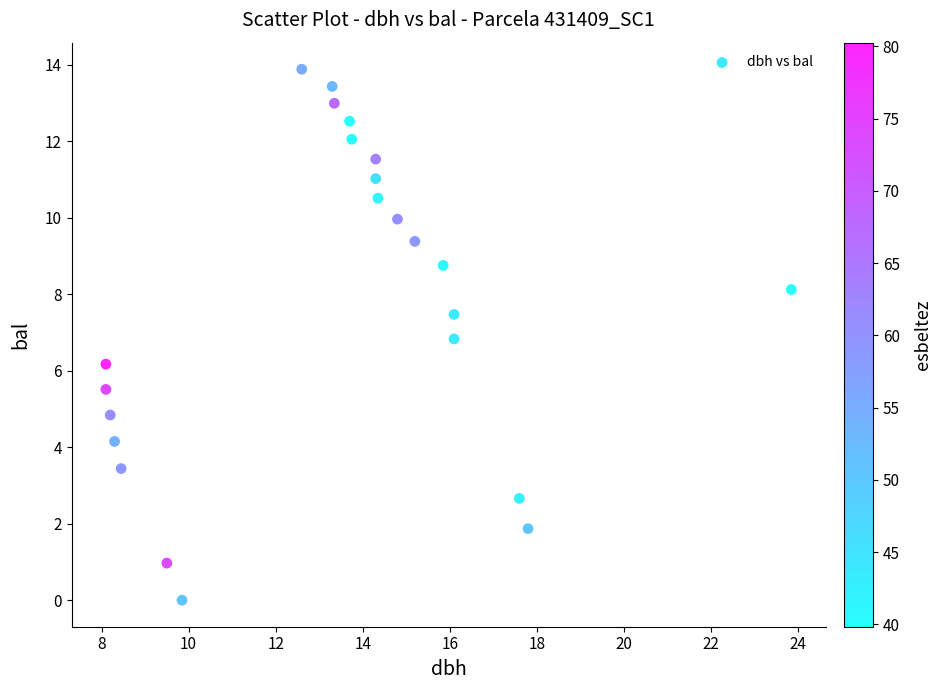

What is the range of Y values (max minus min)?

13.9